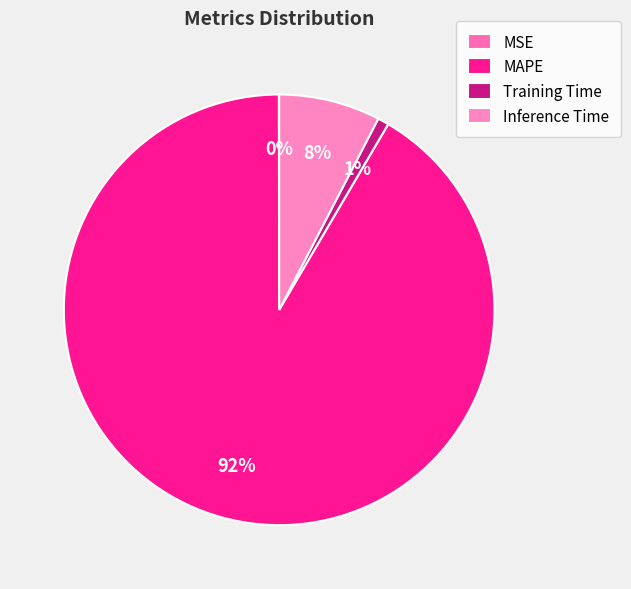

Is it true that MAPE is 92% of the pie?

True